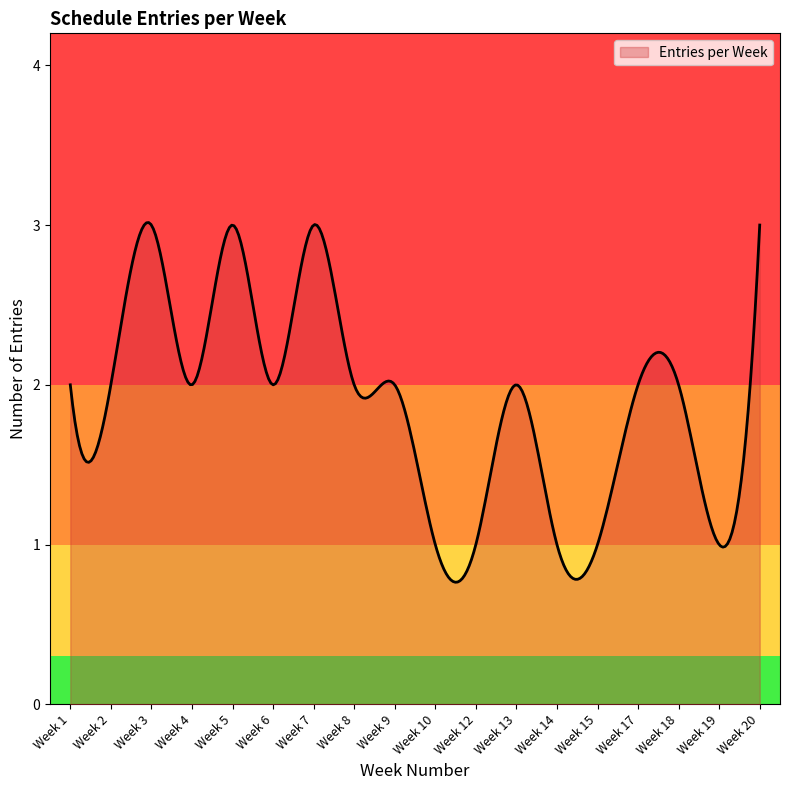

What is the greatest value displayed?

3